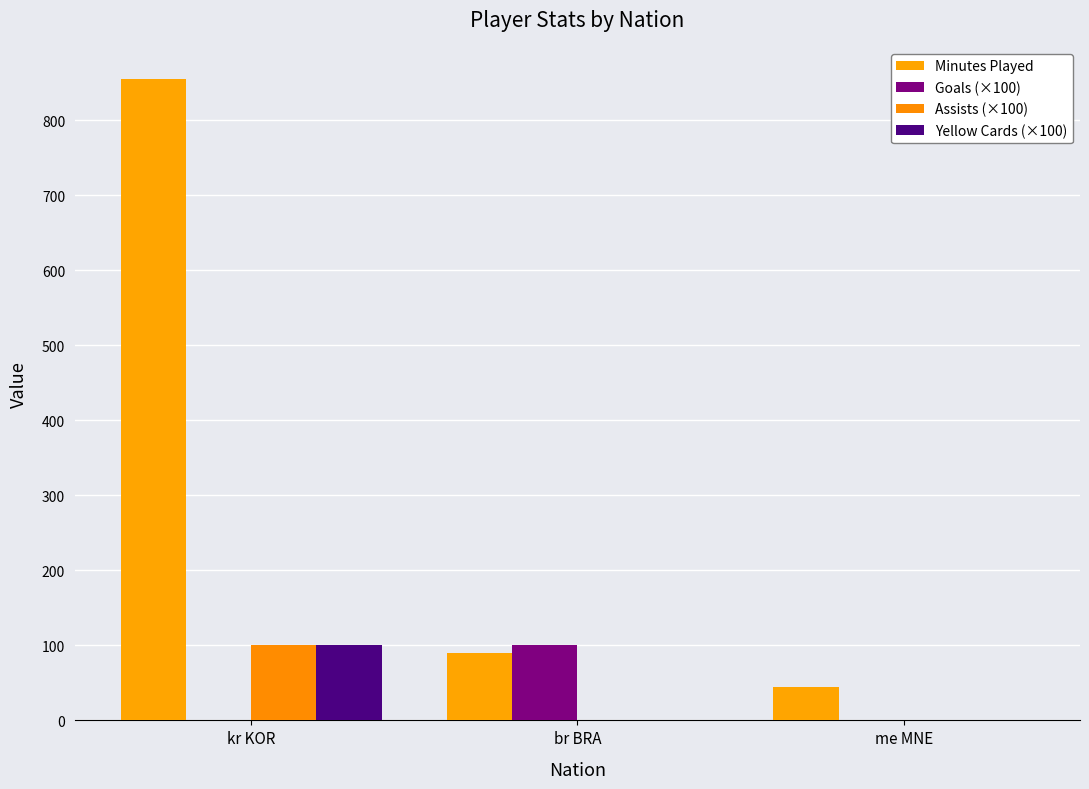

What are all the series names shown in the legend?

Minutes Played, Goals (×100), Assists (×100), Yellow Cards (×100)